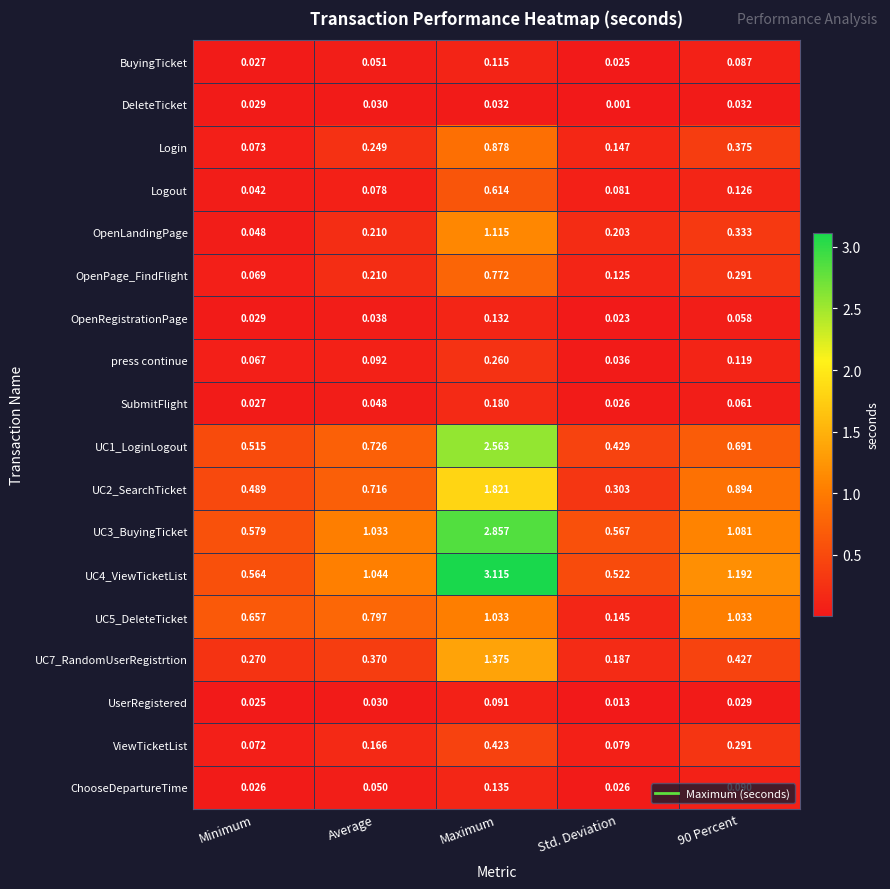

Where is ViewTicketList nearest to the value 0?

Minimum